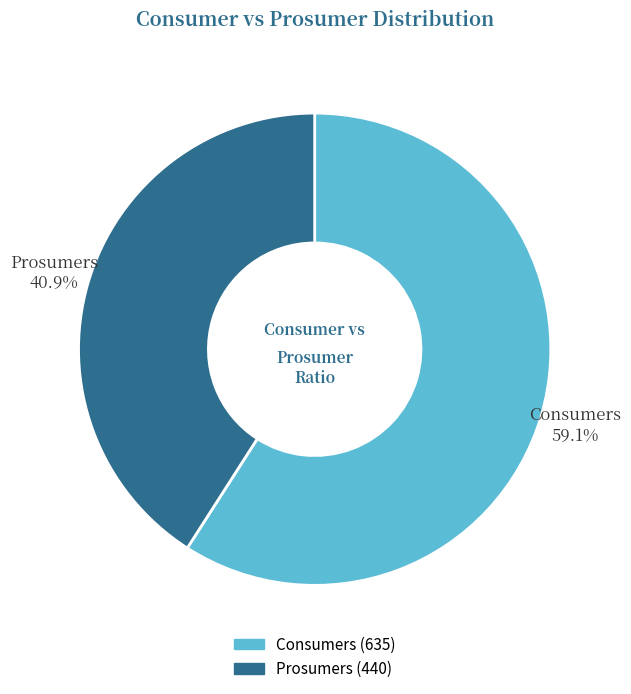

To the nearest percent, what is the difference between the Consumers and Prosumers slice percentages?

18%